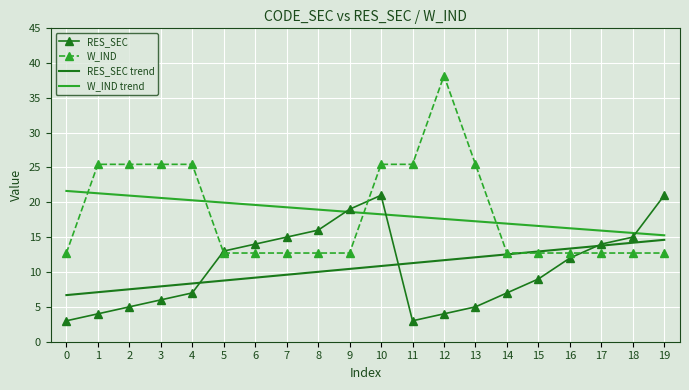

Is the value of W_IND at 6 greater than the value of RES_SEC trend at 10?

Yes